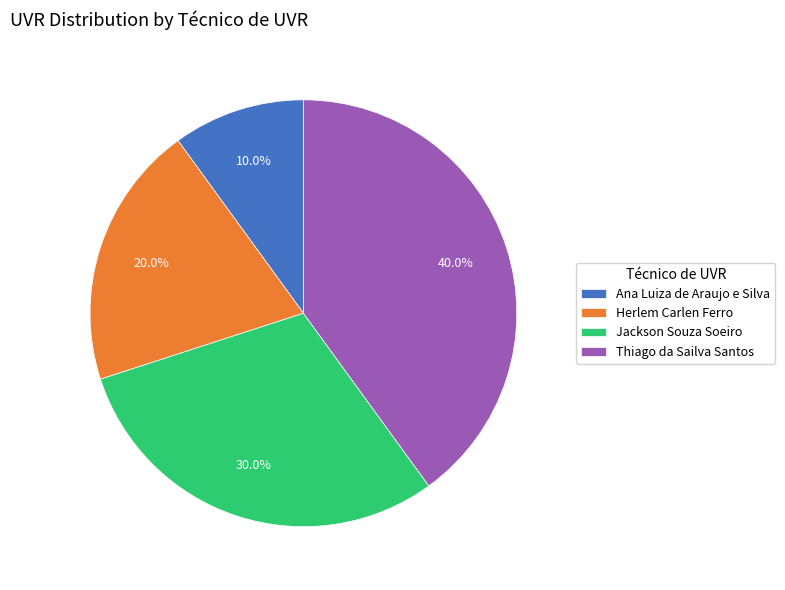

Which slice is the largest?

Thiago da Sailva Santos